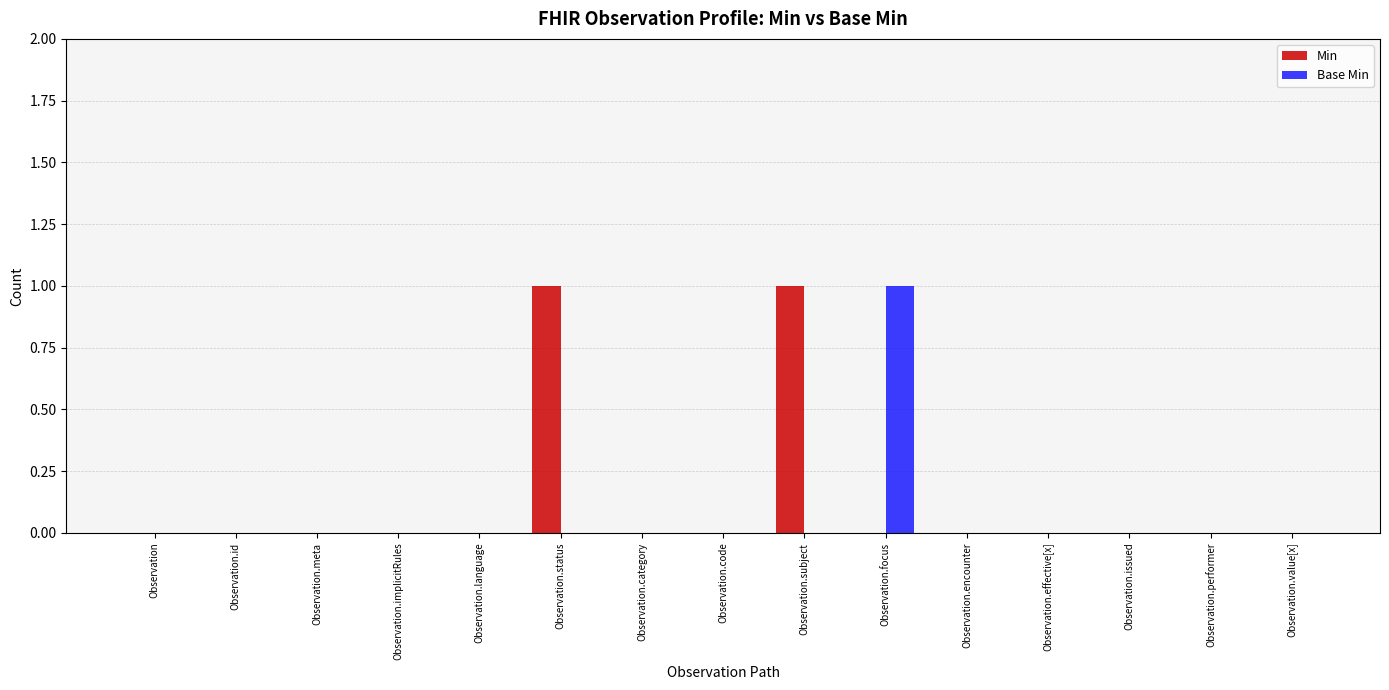

The Base Min series shows 0 at Observation.subject. True or false?

True